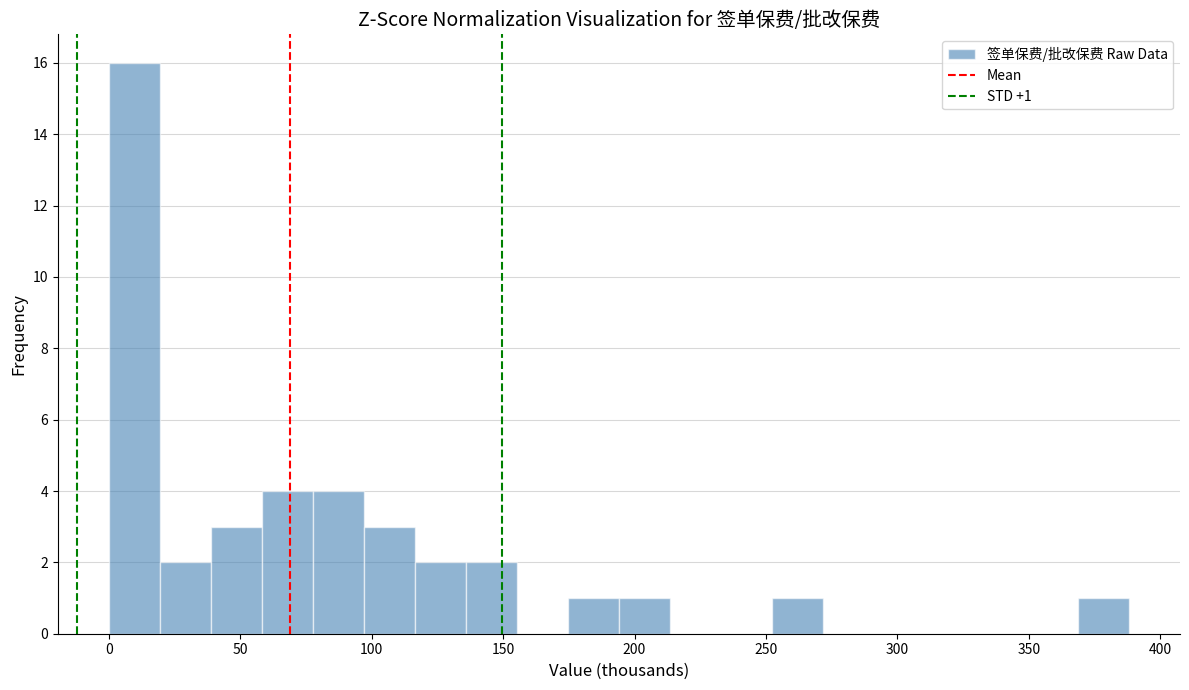

Around what value on the x-axis is the tallest bar? Give the approximate position of its centre, as read against the axis.

10